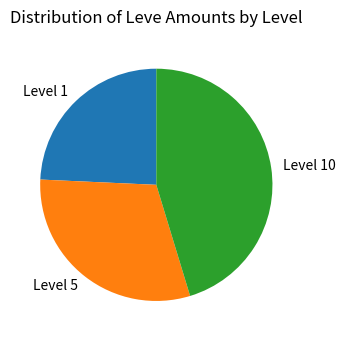

Approximately how many times larger is the value at Level 10 compared to Level 1?

1.9